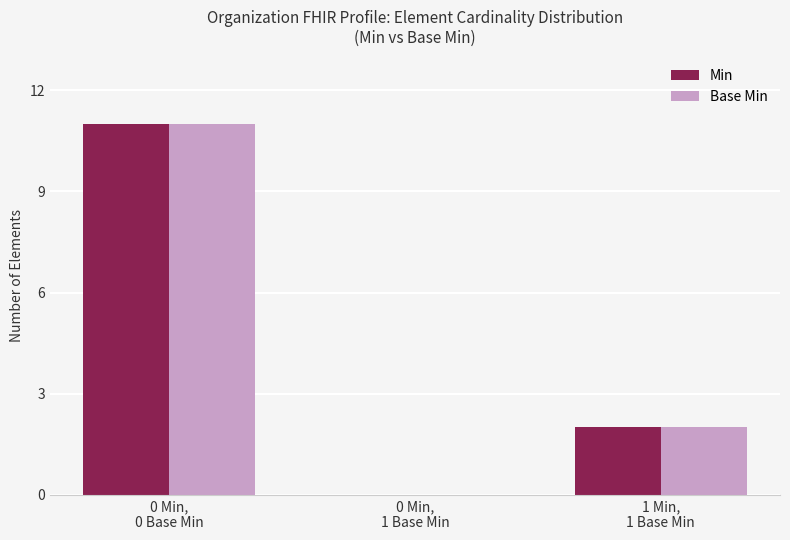

What value does the Min series have at 1 Min,
1 Base Min?

2